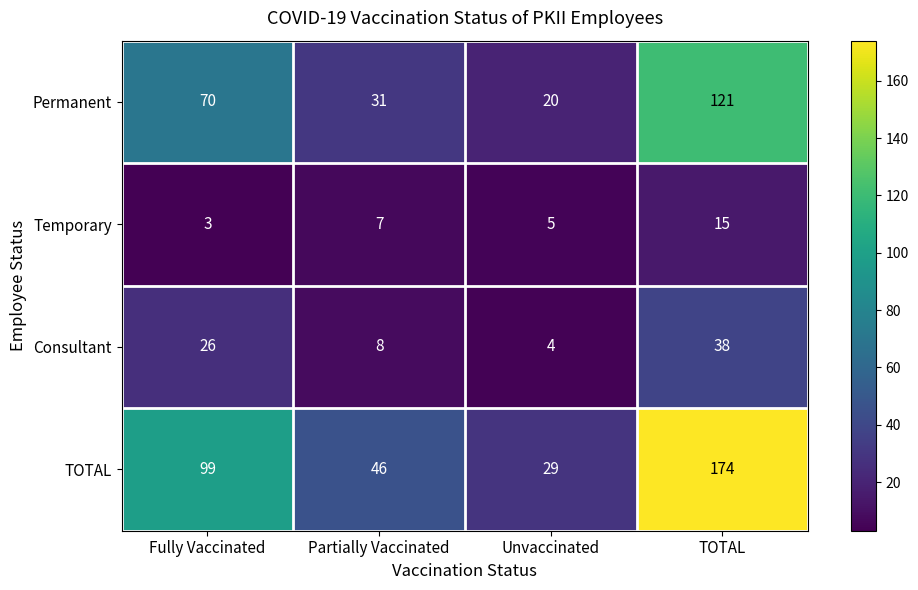

Which series has the largest total across all categories?

TOTAL